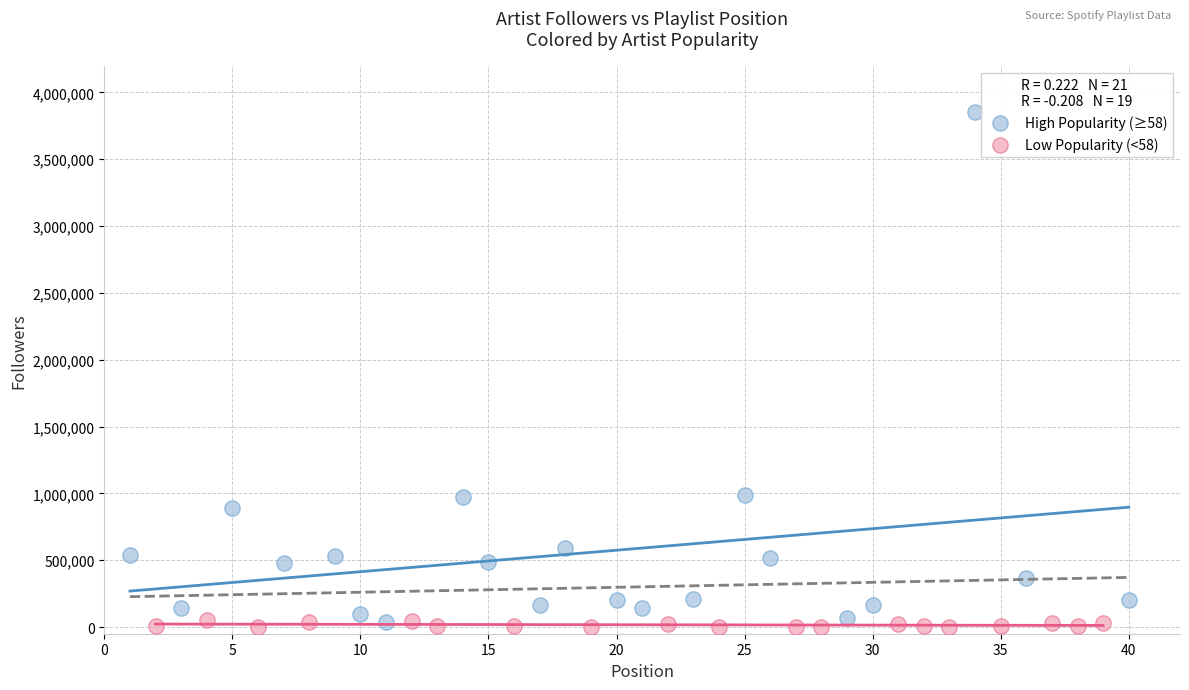

Which series has the largest Y range (max minus min)?

High Popularity (≥58)